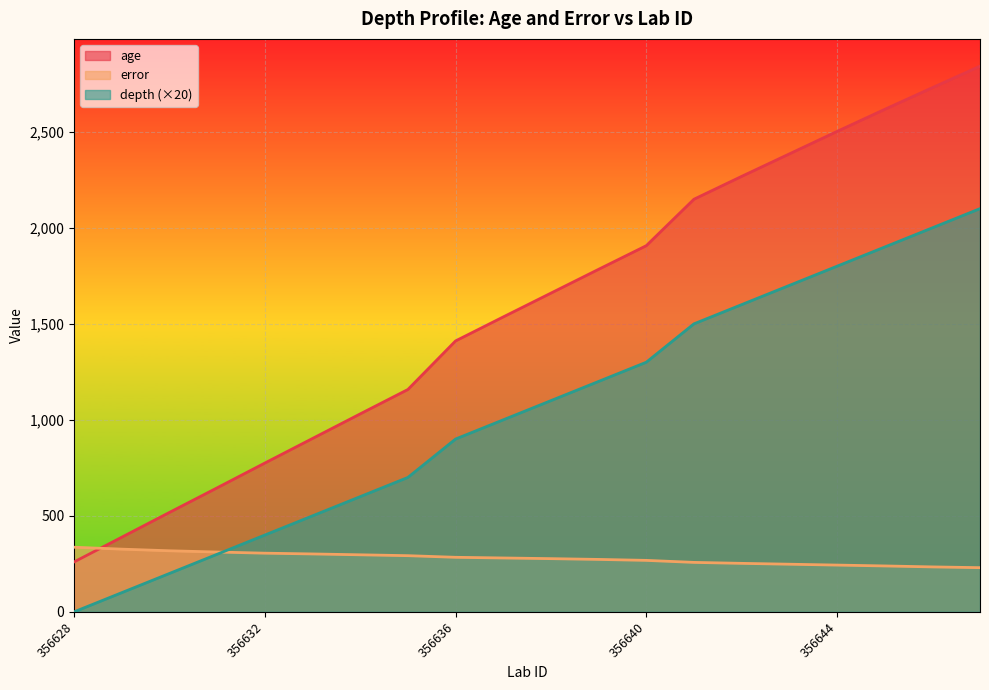

The value of error at 356638 is 277.0. True or false?

True